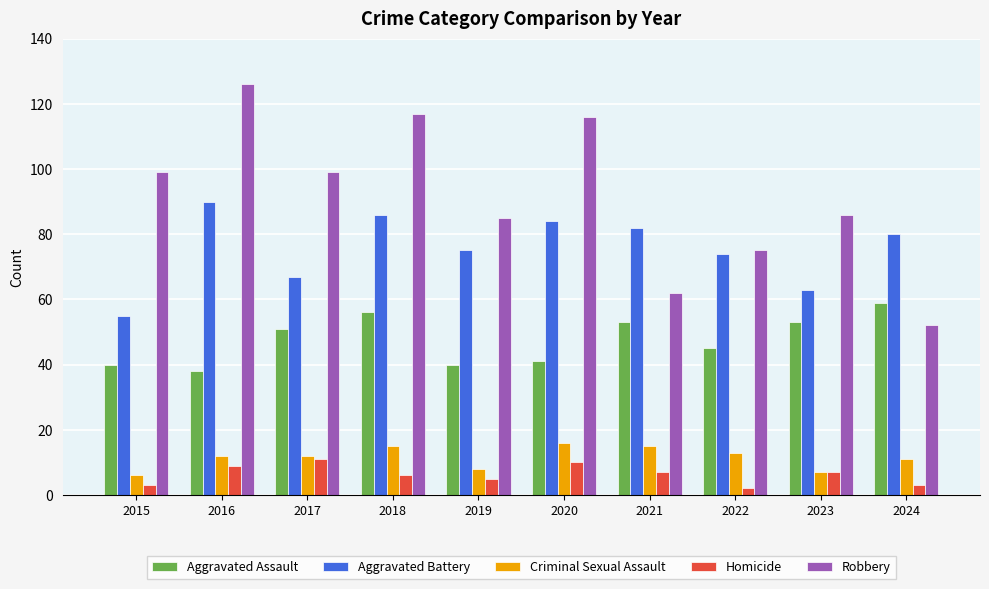

What is the value of the Criminal Sexual Assault bar at the 4th from the left?

15